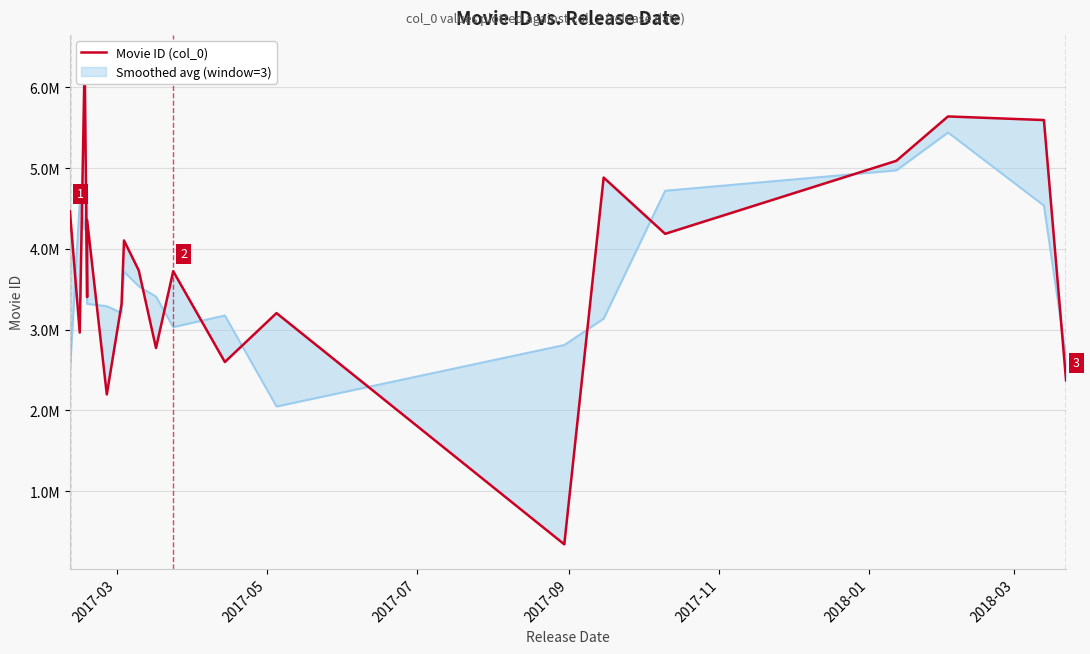

Count the number of categories in the chart.

20